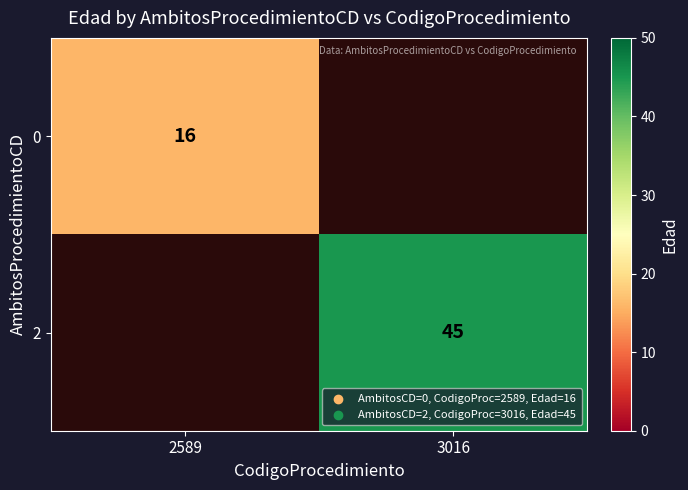

The 2 series shows 14.0 at 3016. True or false?

False